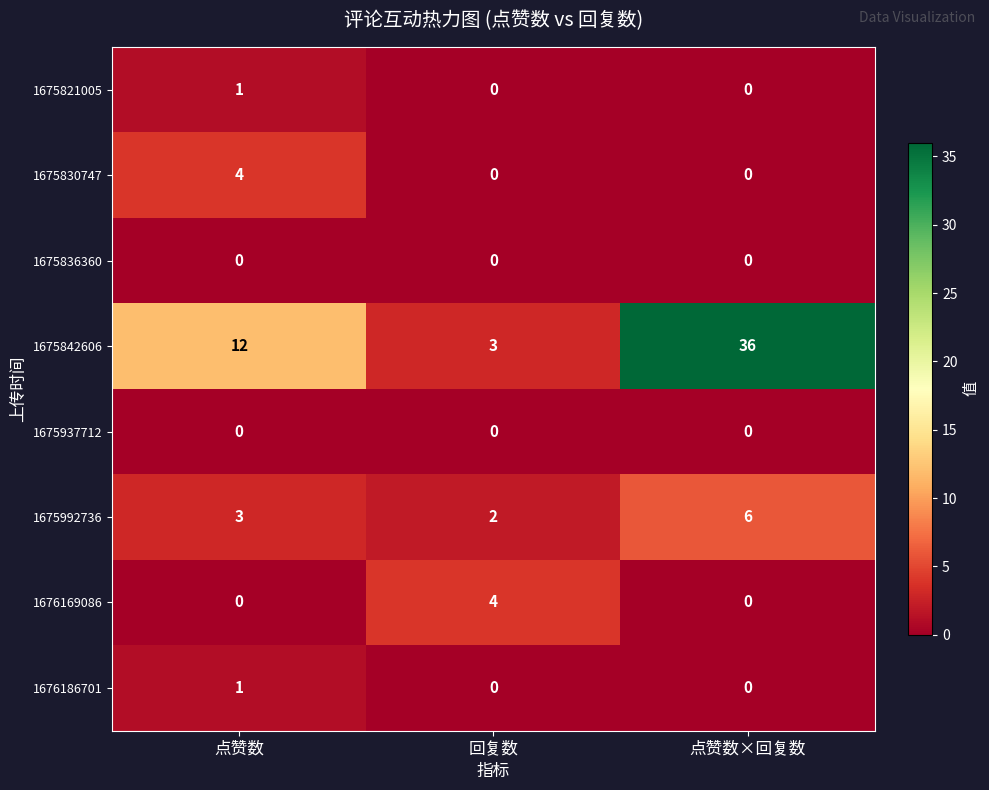

Between 点赞数 and 回复数, which series saw the biggest shift?

1675842606